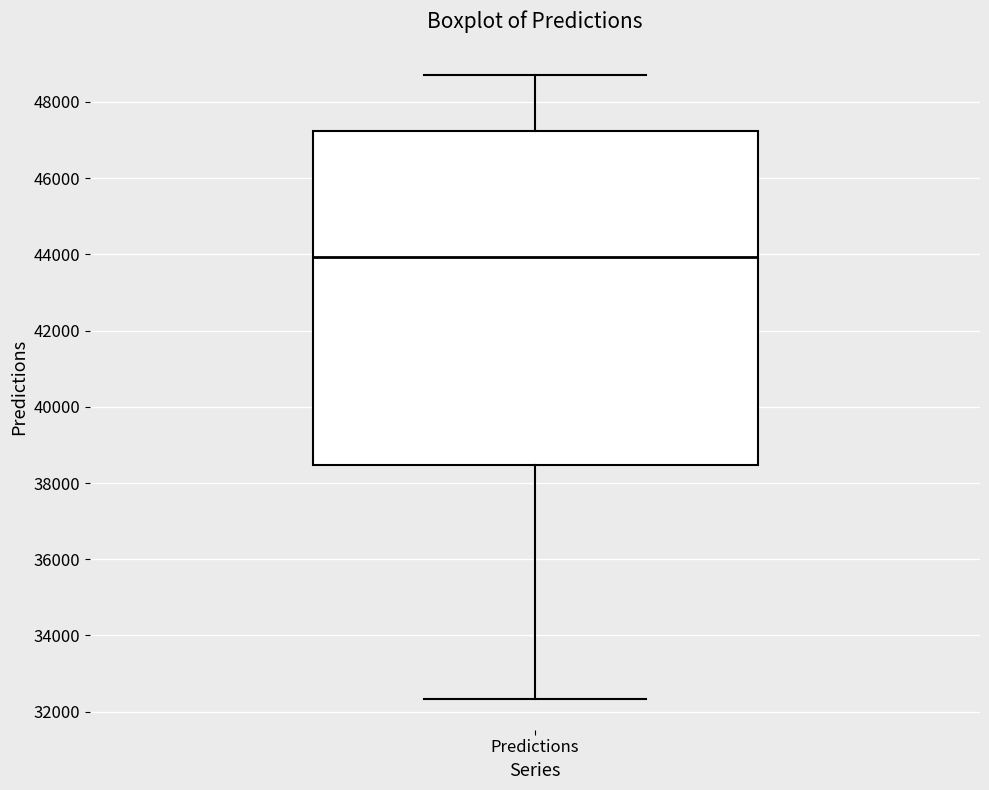

Transcribe this box plot: give where the median line is, the range the box spans, and where the two whiskers end, as read against the y-axis. The values are not printed on the chart, so give them approximately, as read against the axis.

median 44000, box 38400 to 47200, whiskers 32400 to 48600